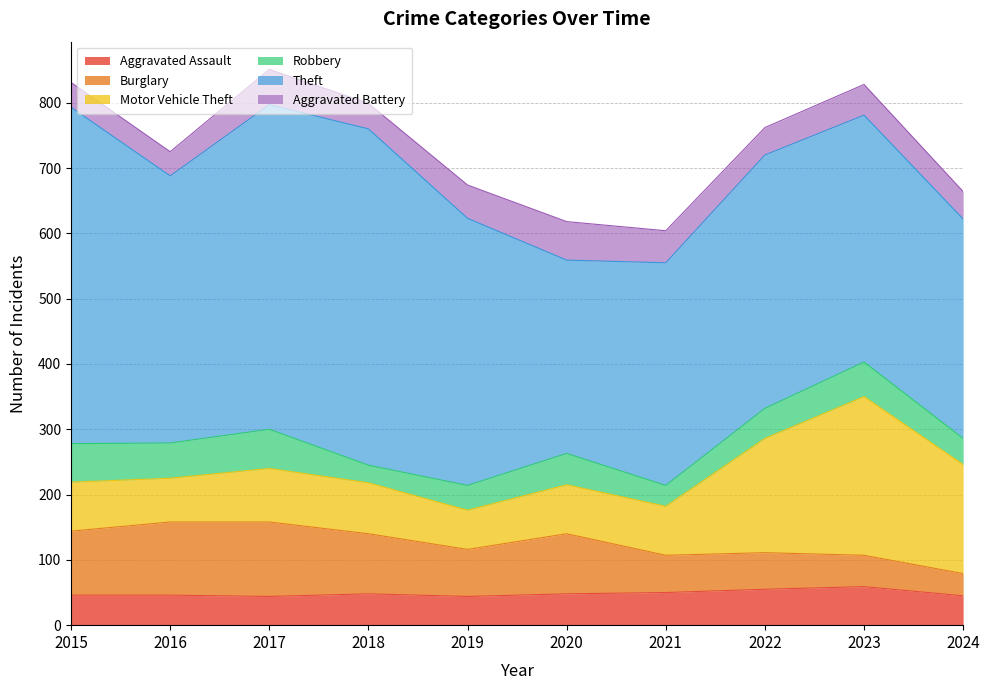

What is the difference between the maximum and minimum values in the Theft series?

219